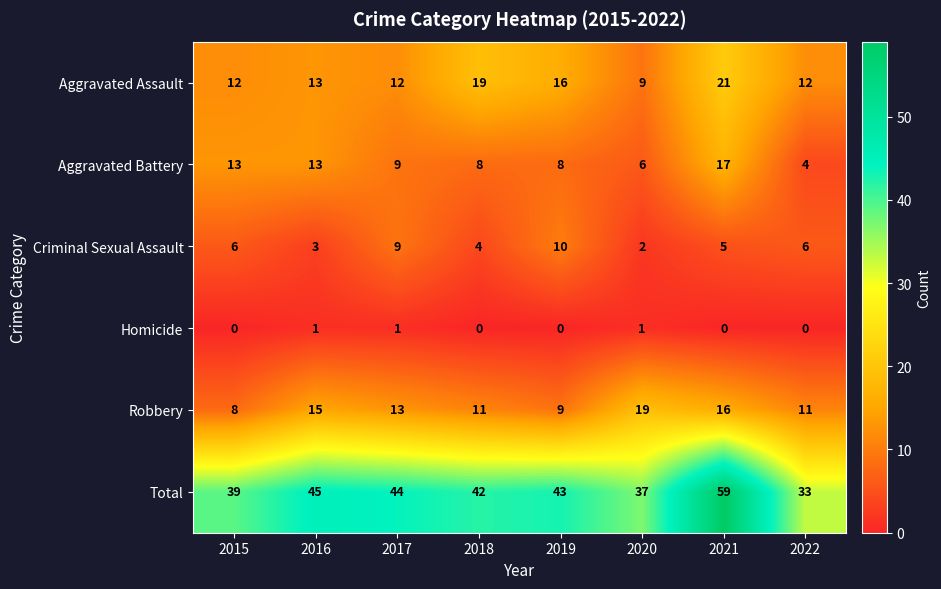

Which series has the largest total across all categories?

Total